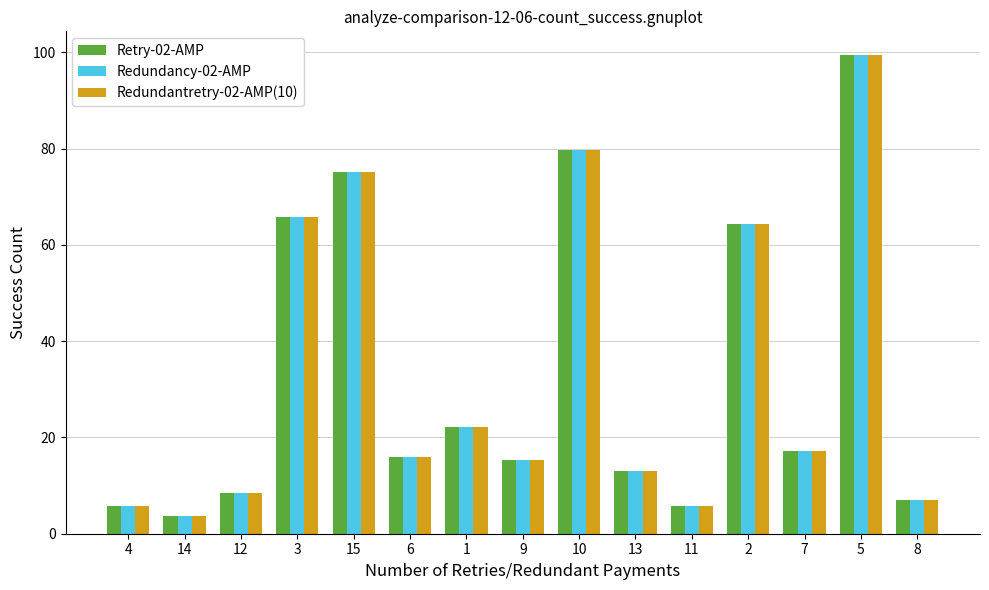

Does the chart contain stacked bars?

No